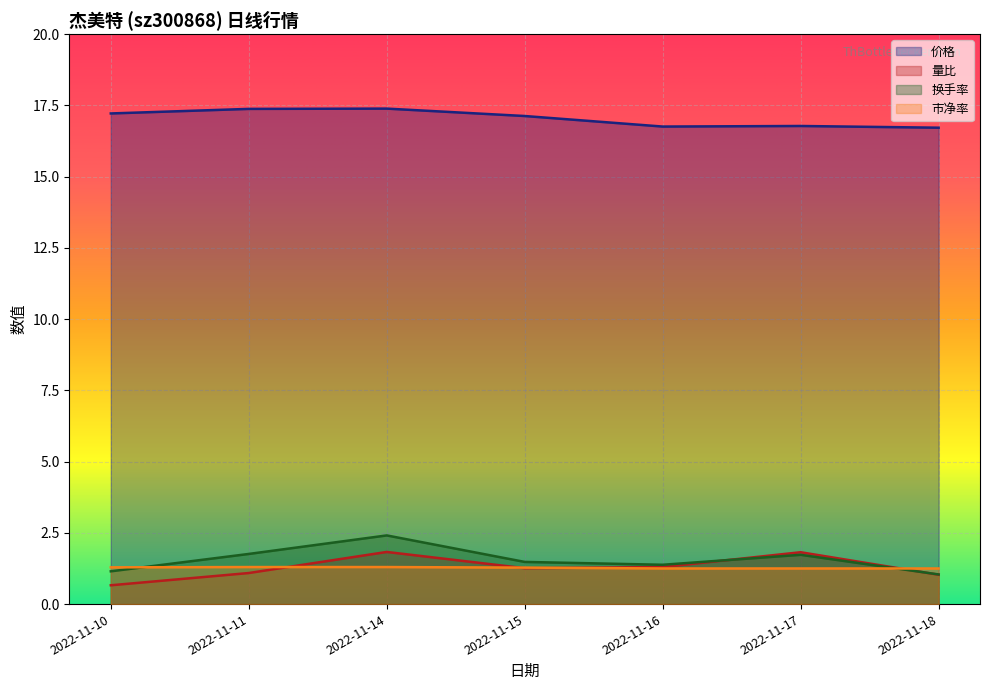

Which series has the largest total across all categories?

价格